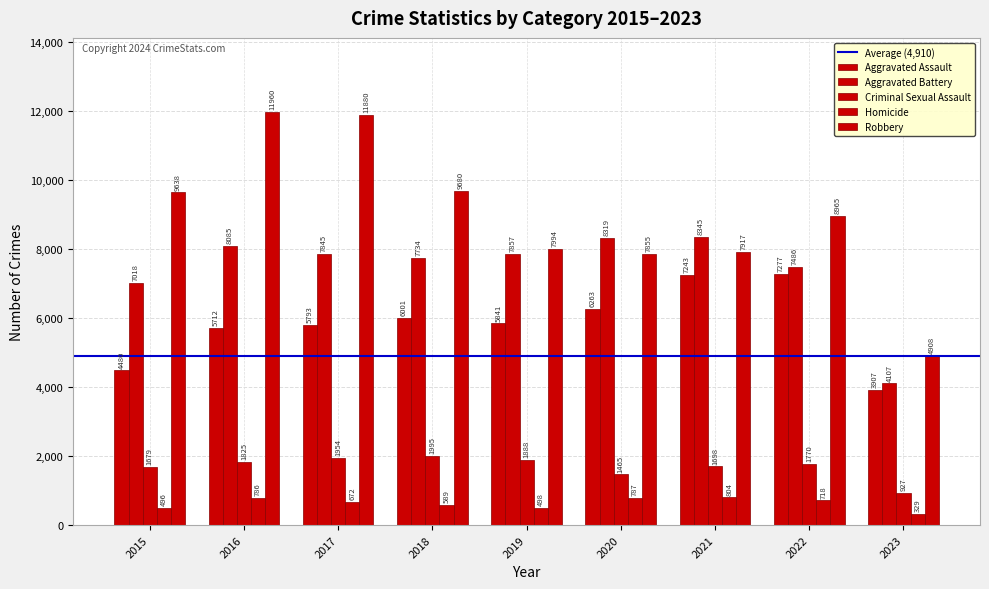

How many bars are there in each group?

5